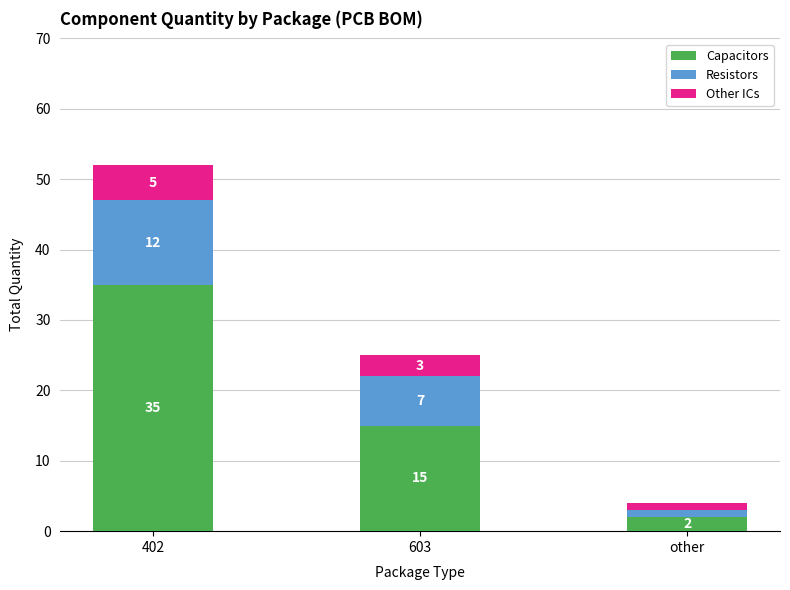

At which category is the sum across all series the highest?

402